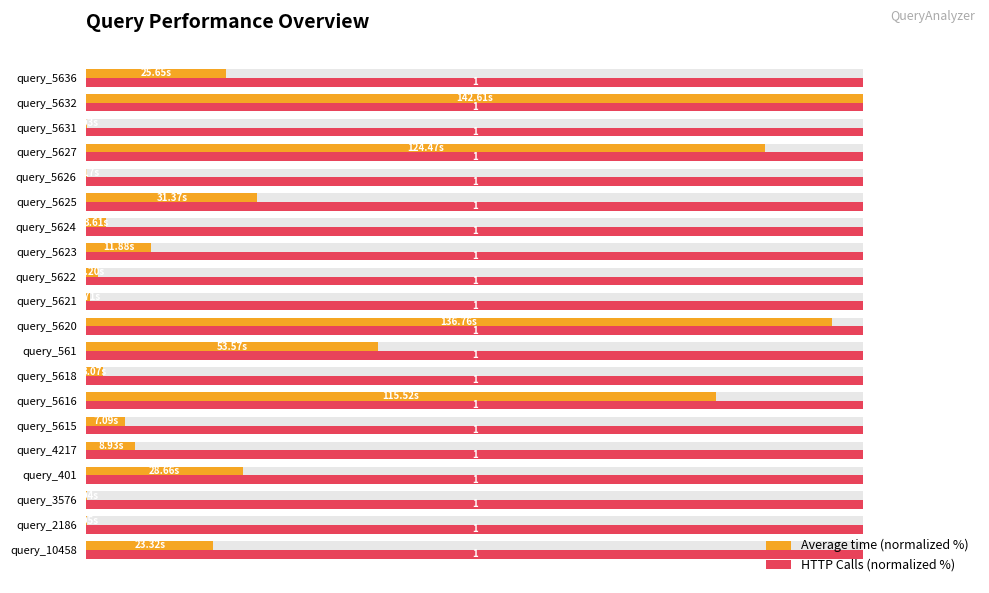

List the series in order of their peak value, lowest first.

HTTP Calls (normalized %), Average time (normalized %)